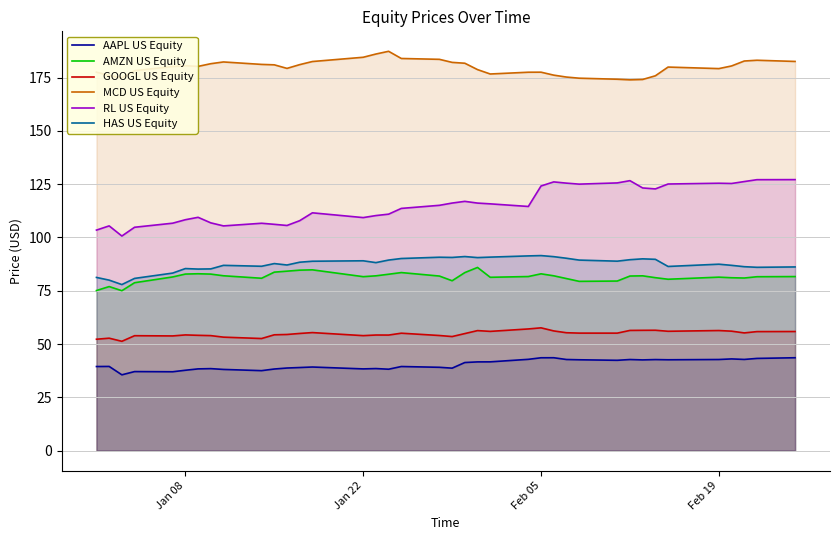

True or false: MCD US Equity has a value of 184.6 at Jan 22.

True